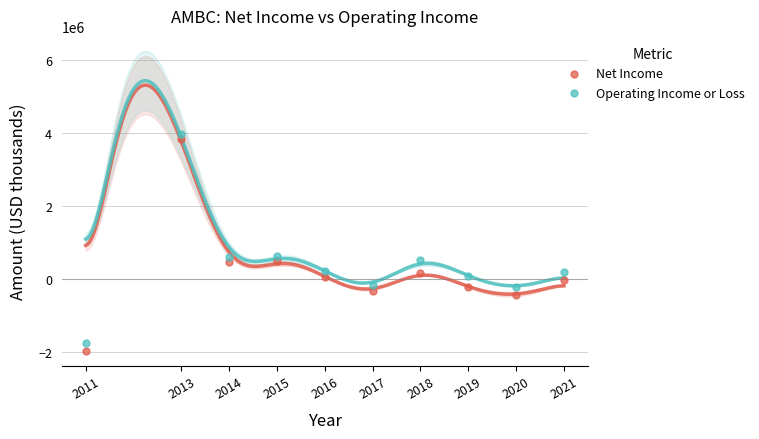

Which series has the largest Y range (max minus min)?

Net Income